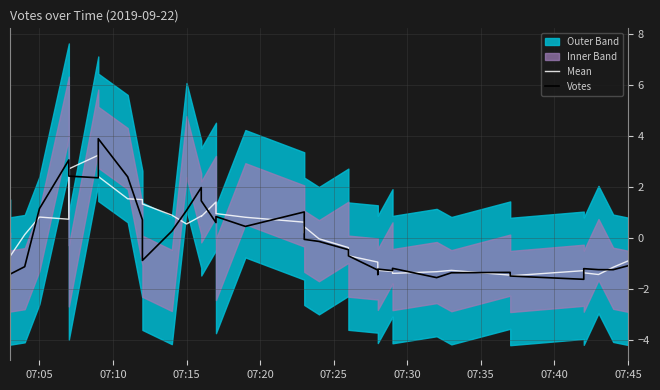

True or false: Mean has more than 0 points higher than both neighbors.

True